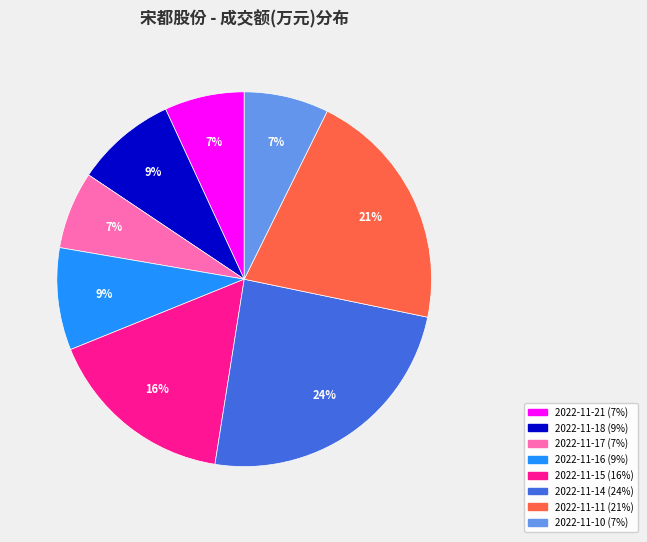

To the nearest percent, what is the difference between the 2022-11-15 and 2022-11-11 slice percentages?

5%